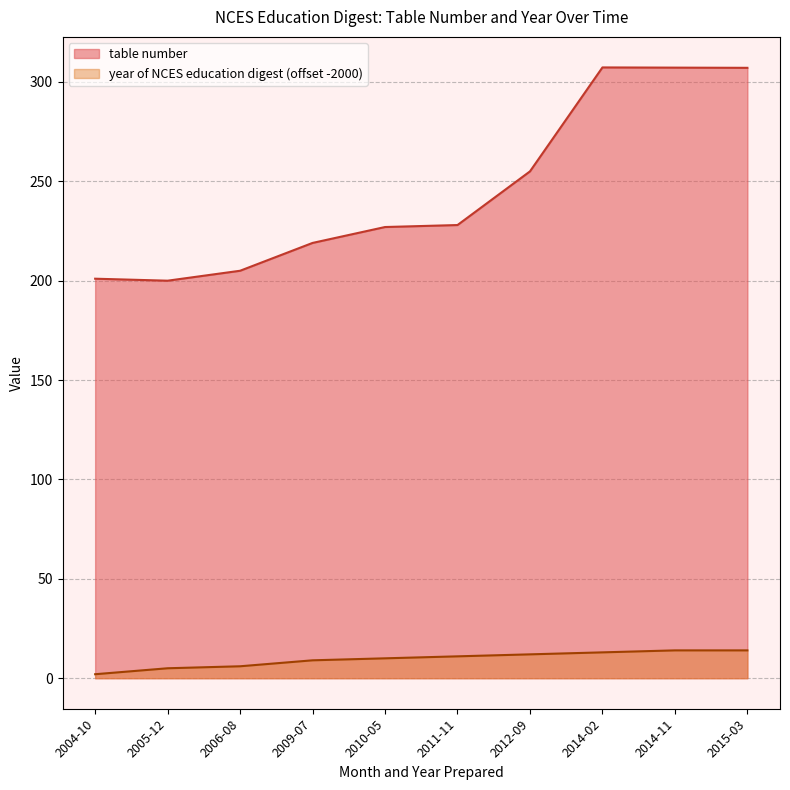

The table number series shows 255.0 at 2012-09. True or false?

True